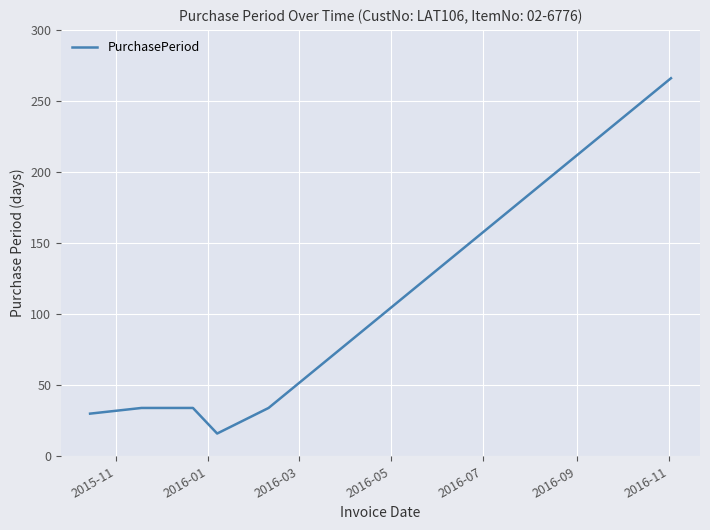

True or false: the data has more than 1 interior local peaks.

False